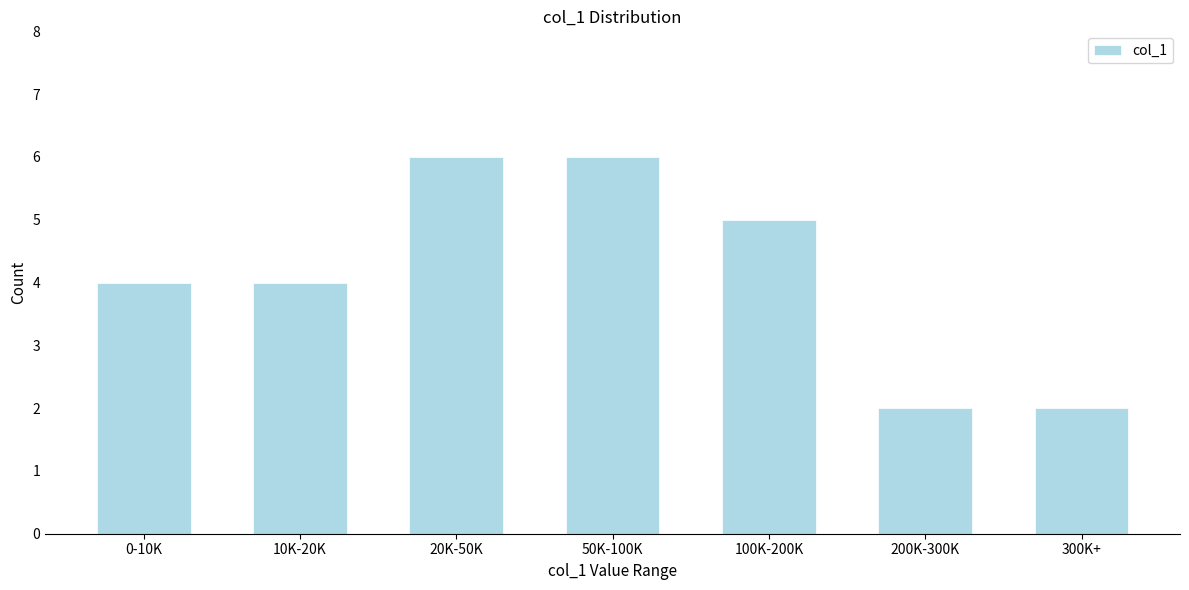

Reading left to right, extract all data points from this chart.

4	4	6	6	5	2	2